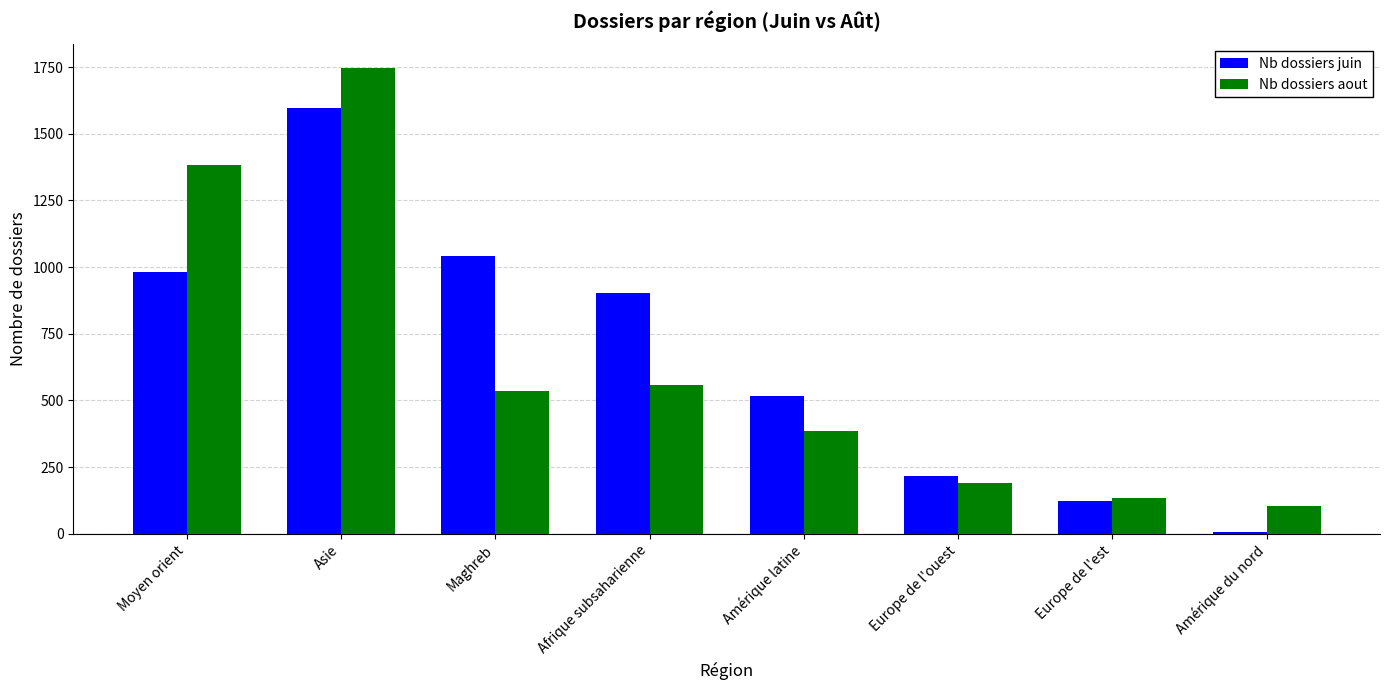

Rank the categories by Nb dossiers juin value from highest to lowest.

Asie, Maghreb, Moyen orient, Afrique subsaharienne, Amérique latine, Europe de l'ouest, Europe de l'est, Amérique du nord